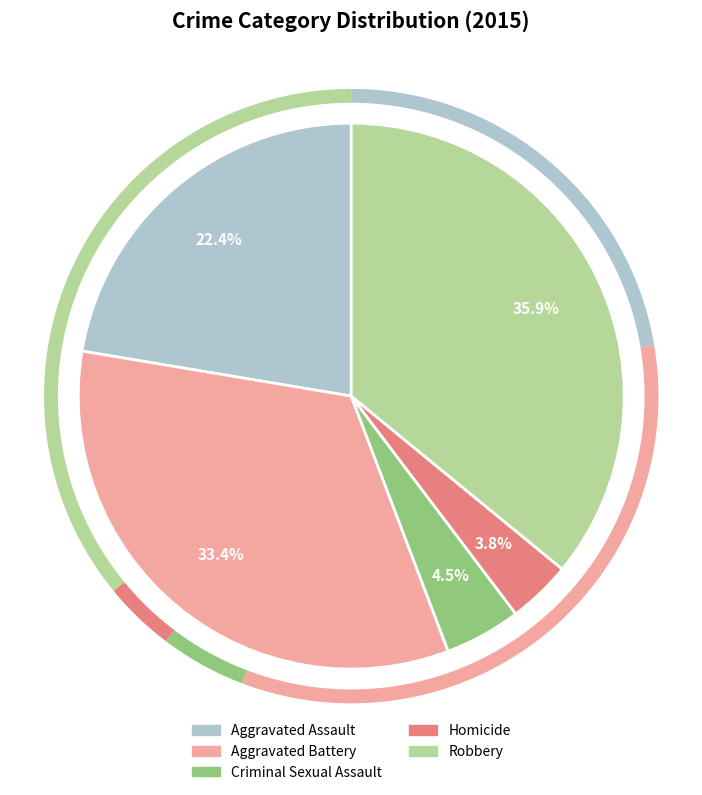

To the nearest percent, what is the difference between the largest and smallest slice percentages?

32%